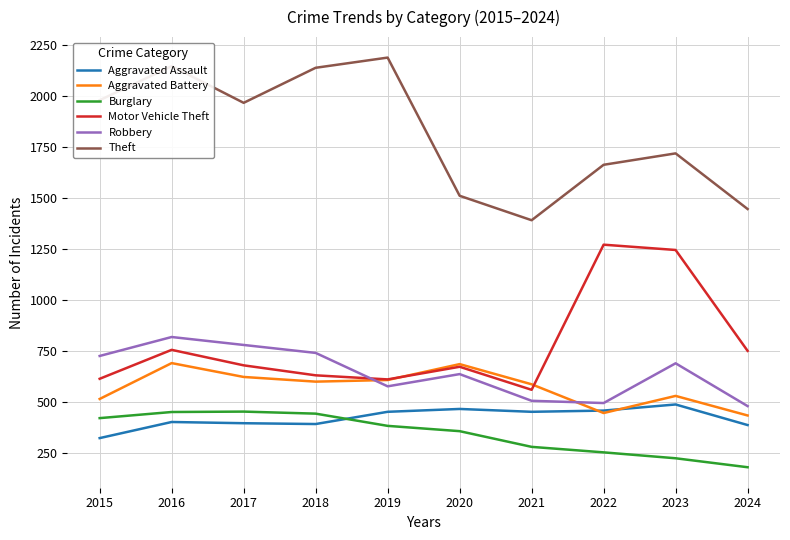

What is the average value of the Motor Vehicle Theft series?

779